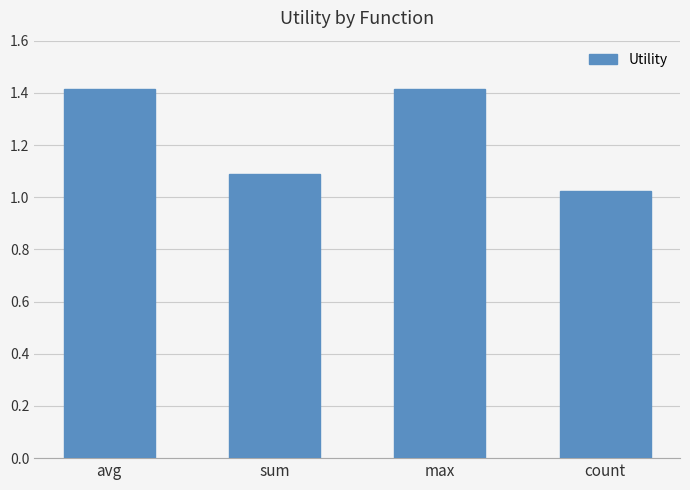

What position from the left is max?

3